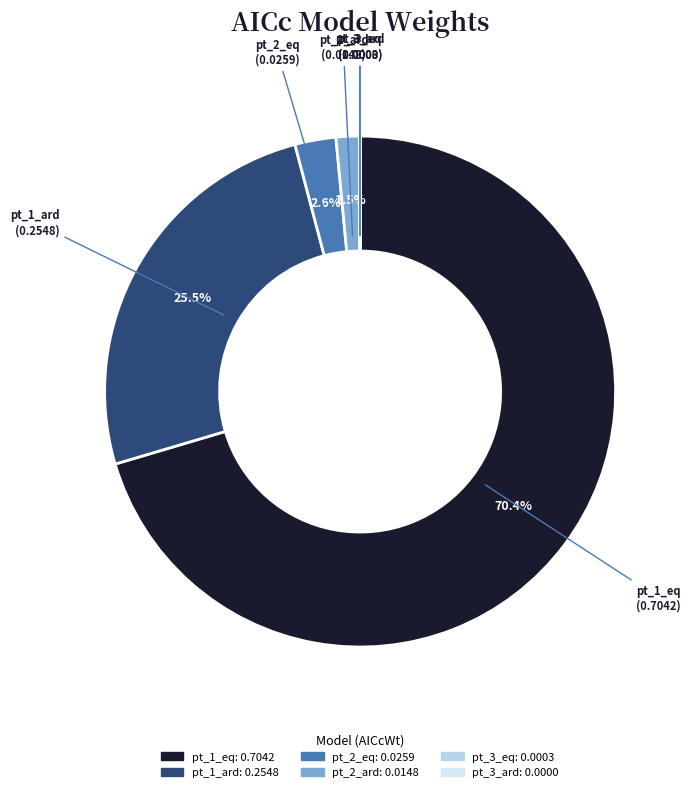

To the nearest percent, what is the average slice percentage?

17%